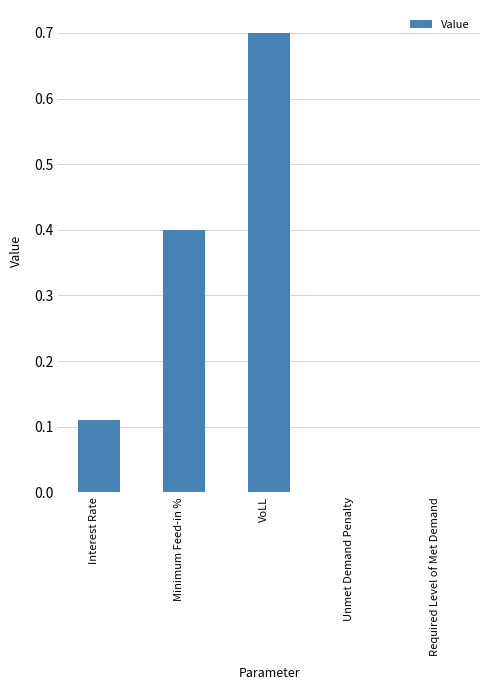

What is the maximum value shown in the chart?

0.7